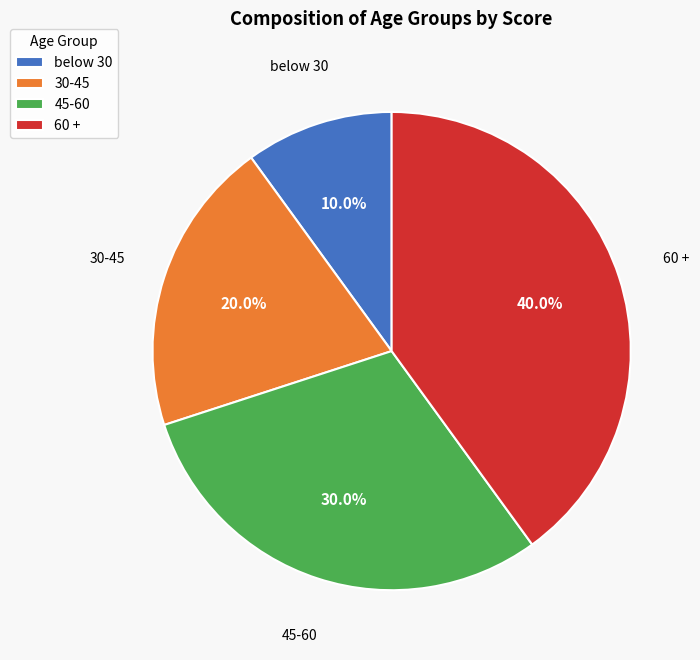

Is below 30 the majority of the pie?

No